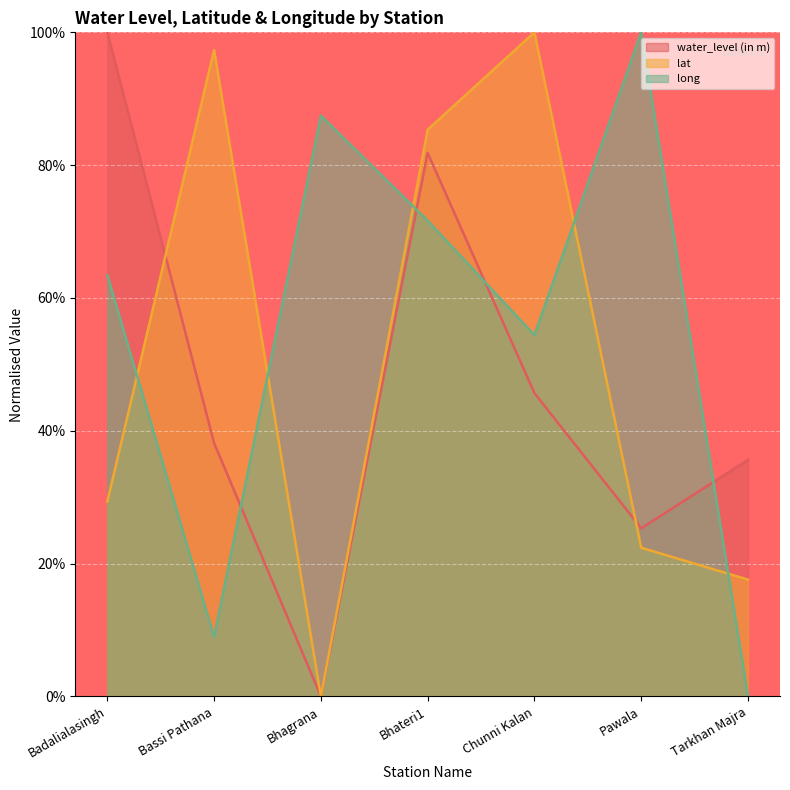

What is the difference between the long values at Badalialasingh and Chunni Kalan?

9.1